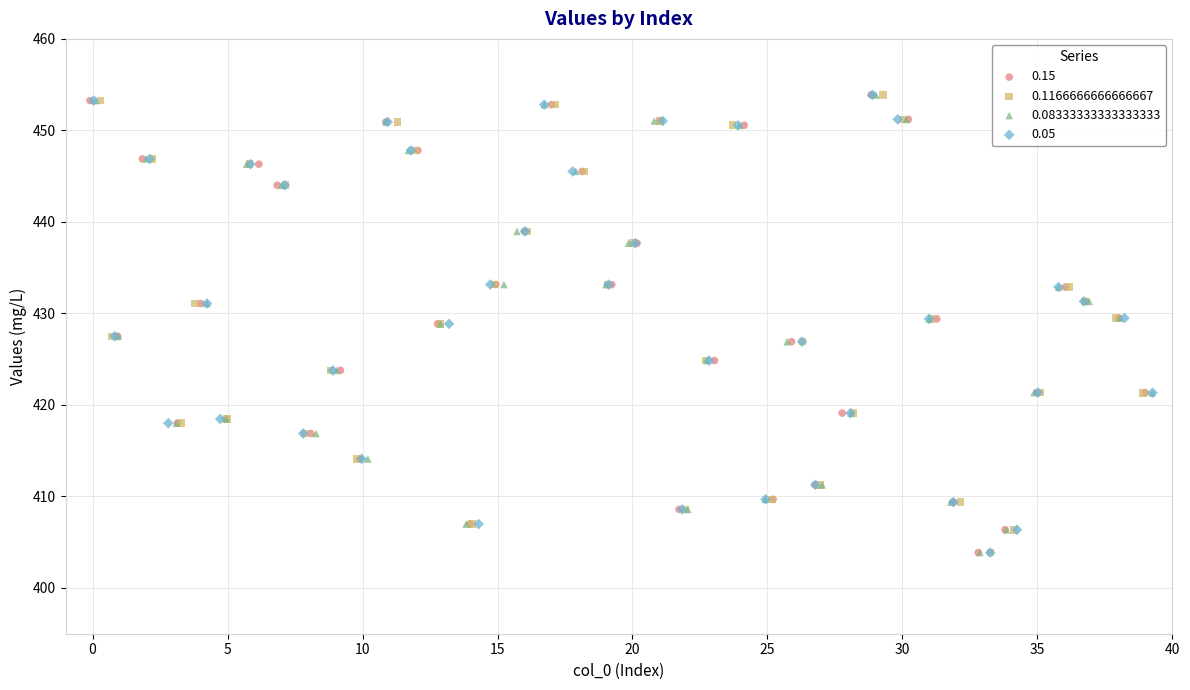

What are all the series names shown in the legend?

0.15, 0.1166666666666667, 0.08333333333333333, 0.05